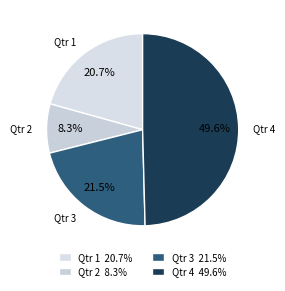

Count the number of slices in the pie.

4